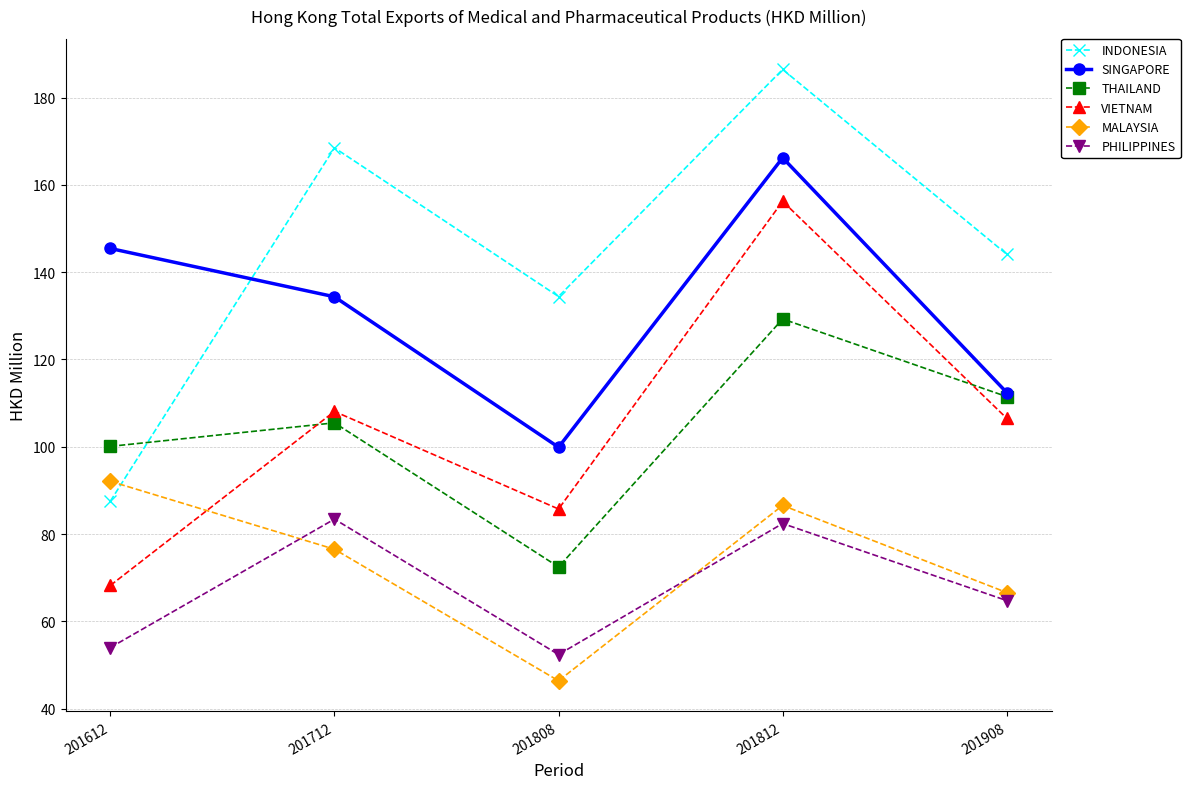

What is the difference between the maximum and minimum values in the MALAYSIA series?

45.7